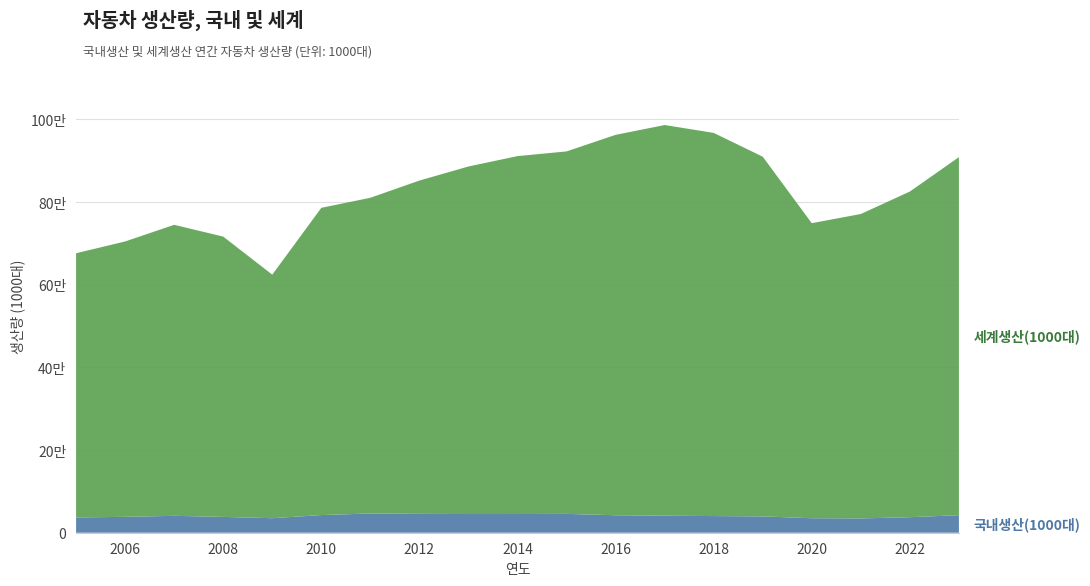

Reading right to left, transcribe all the data shown in this chart.

국내생산(1000대): 2023=4244	2022=3756	2021=3463	2020=3507	2019=3951	2018=4029	2017=4115	2016=4229	2015=4556	2014=4525	2013=4521	2012=4562	2011=4657	2010=4272	2009=3513	2008=3827	2007=4086	2006=3840	2005=3699
세계생산(1000대): 2023=90854	2022=82537	2021=77101	2020=74879	2019=90962	2018=96721	2017=98624	2016=96246	2015=92243	2014=91106	2013=88596	2012=85191	2011=81027	2010=78592	2009=62429	2008=71632	2007=74483	2006=70459	2005=67610